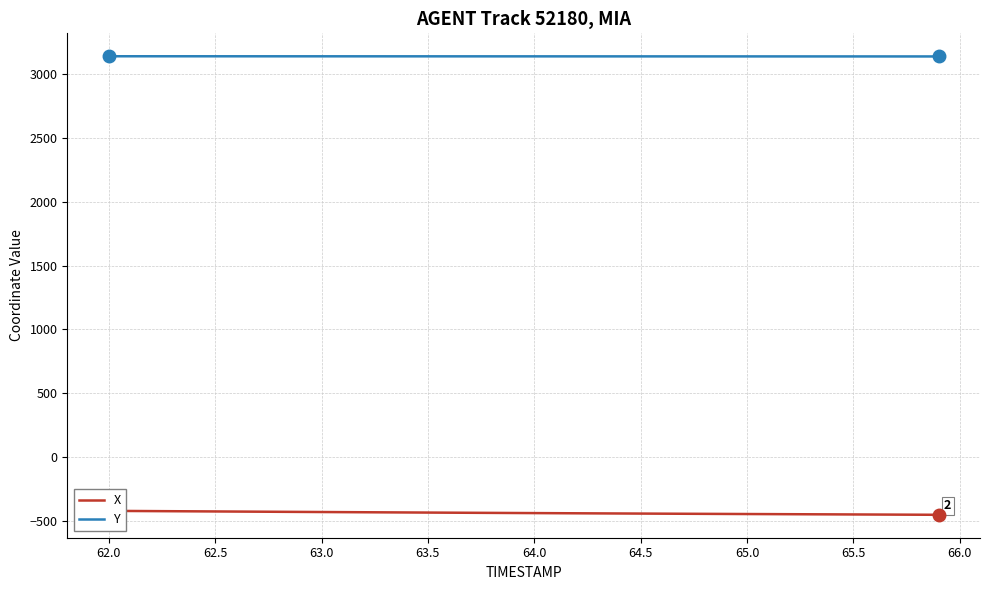

What is the maximum value for Y?

3140.6